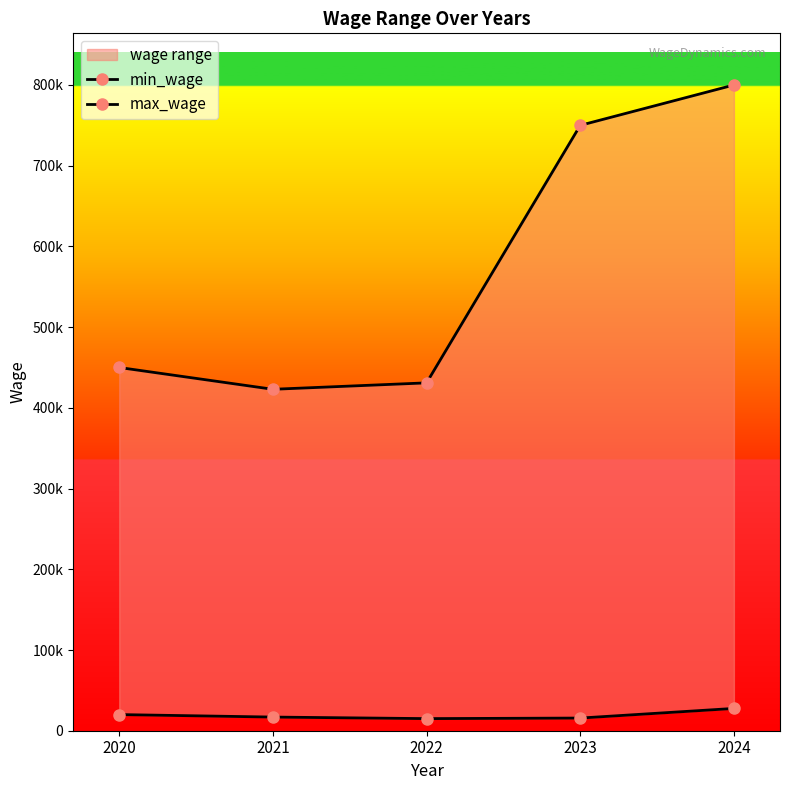

List the series in order of their overall mean, highest first.

max_wage, min_wage